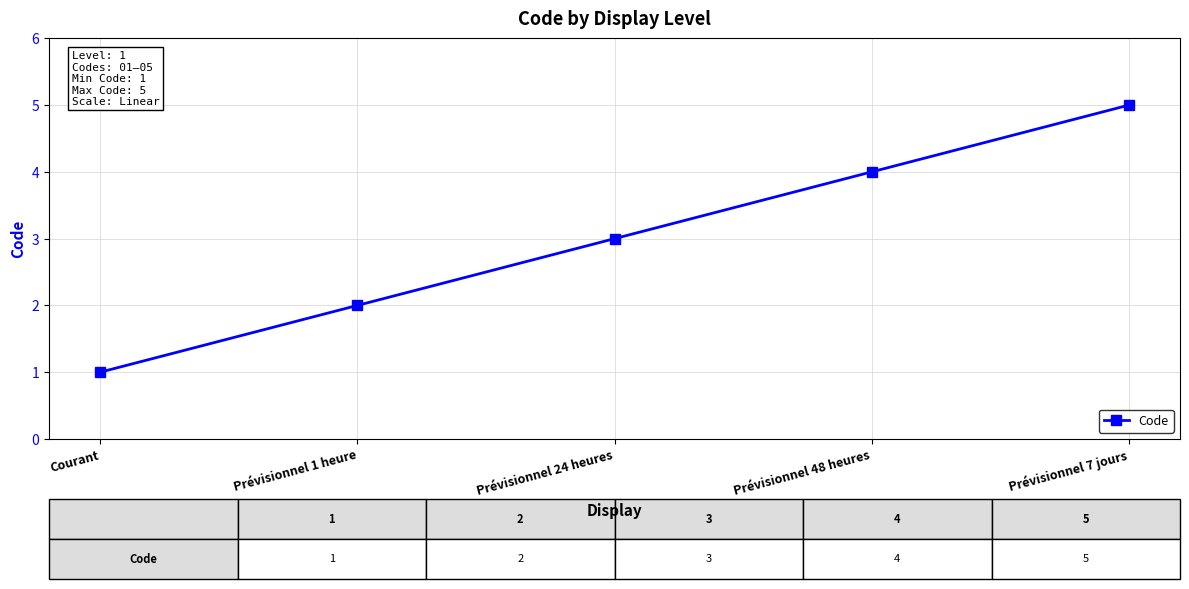

What is the sum of the values at Prévisionnel 24 heures and Courant?

4